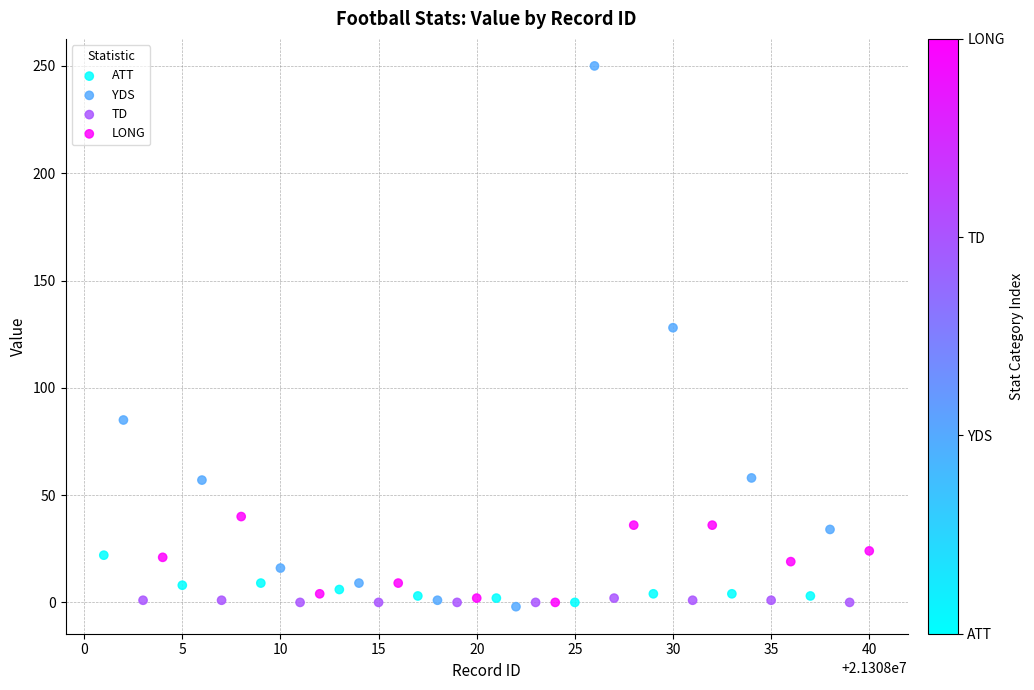

Which series contains the highest Y value?

YDS